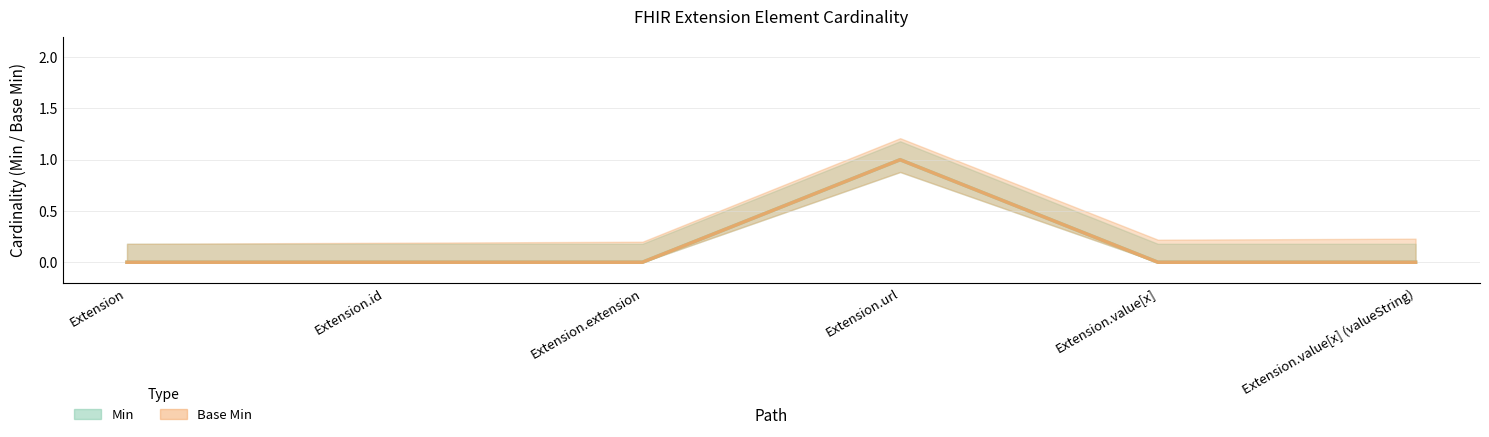

Which has a higher value, Extension.extension or Extension.value[x] (valueString)?

Extension.extension